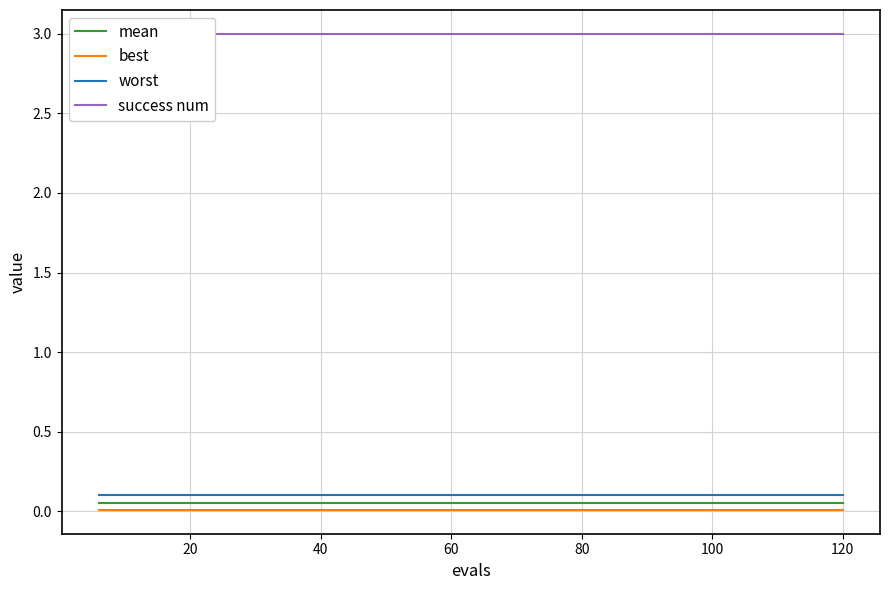

Is it true that worst equals 0.2 at 120?

False